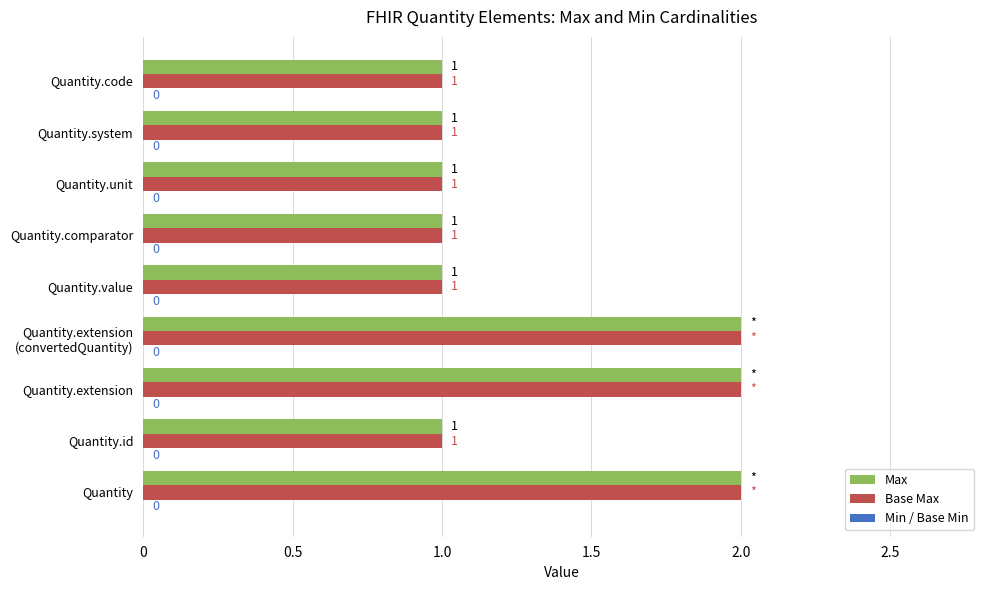

What is the sum of all Base Max values?

12